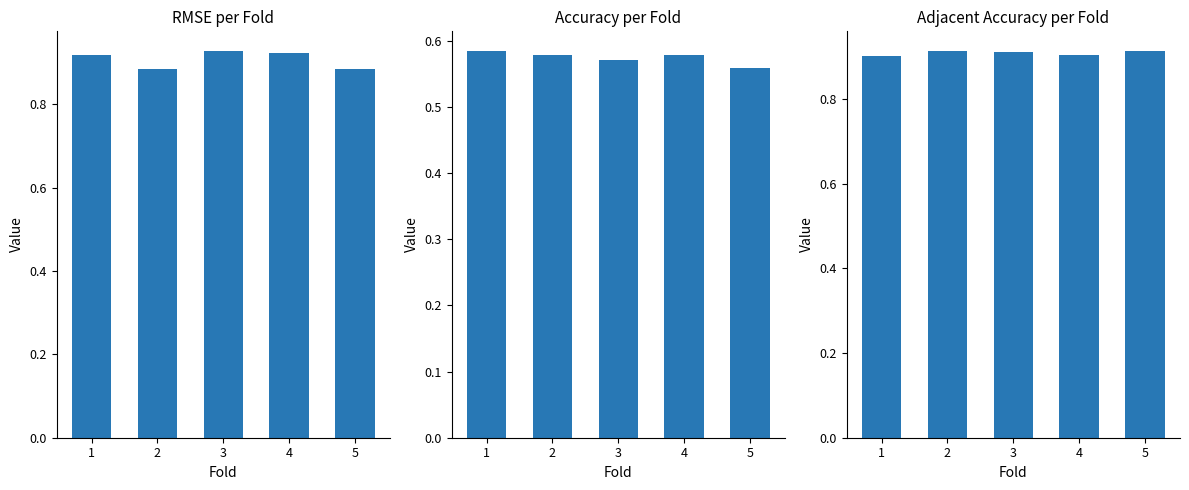

Between 4 and 3, which is larger?

3